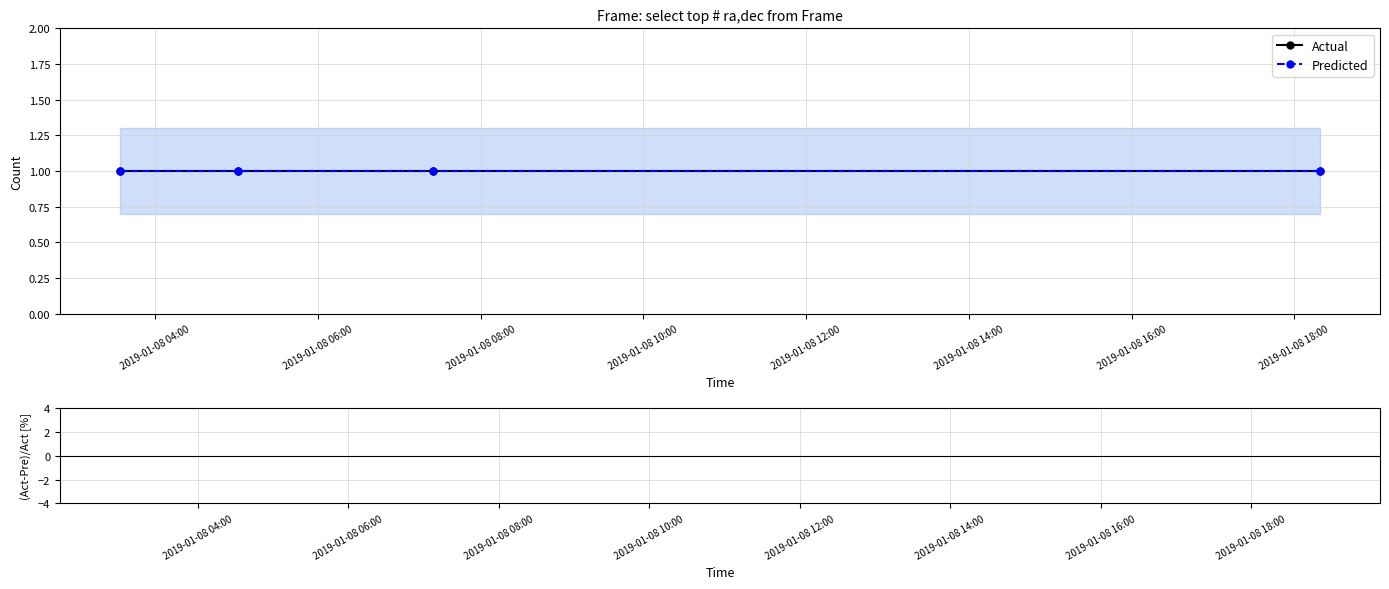

Between 2019-01-08 06:00 and 2019-01-08 08:00, which is larger?

2019-01-08 06:00